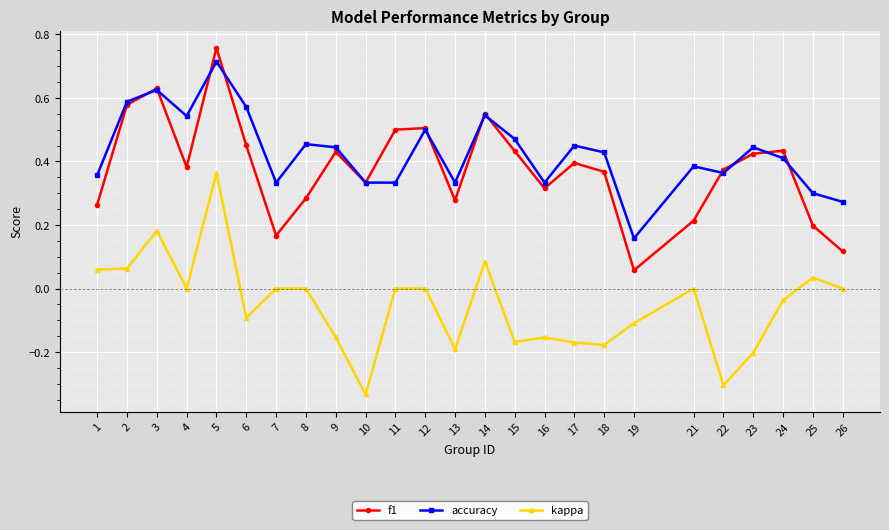

List the series in order of their peak value, highest first.

f1, accuracy, kappa